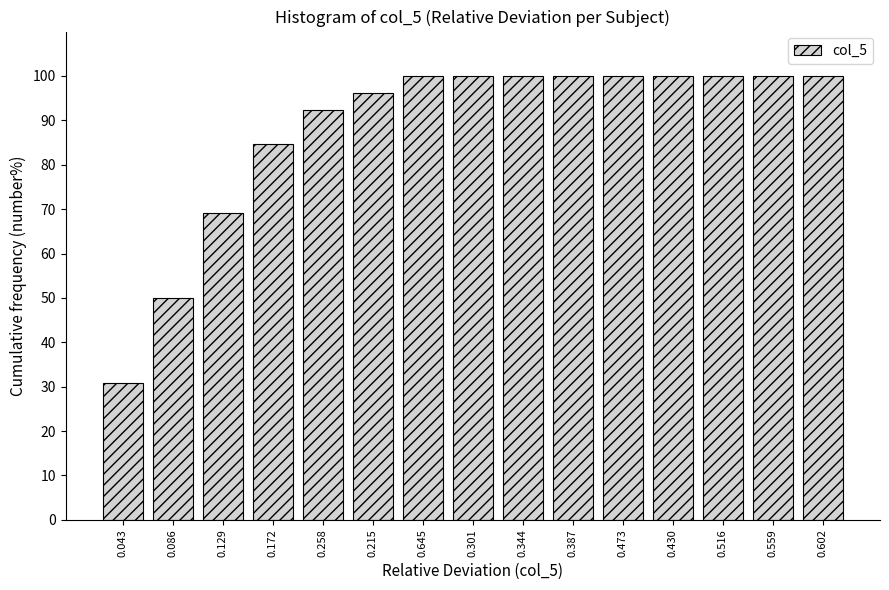

Reading right to left, extract all data points from this chart.

0.602=100.0	0.559=100.0	0.516=100.0	0.430=100.0	0.473=100.0	0.387=100.0	0.344=100.0	0.301=100.0	0.645=100.0	0.215=96.2	0.258=92.3	0.172=84.6	0.129=69.2	0.086=50.0	0.043=30.8